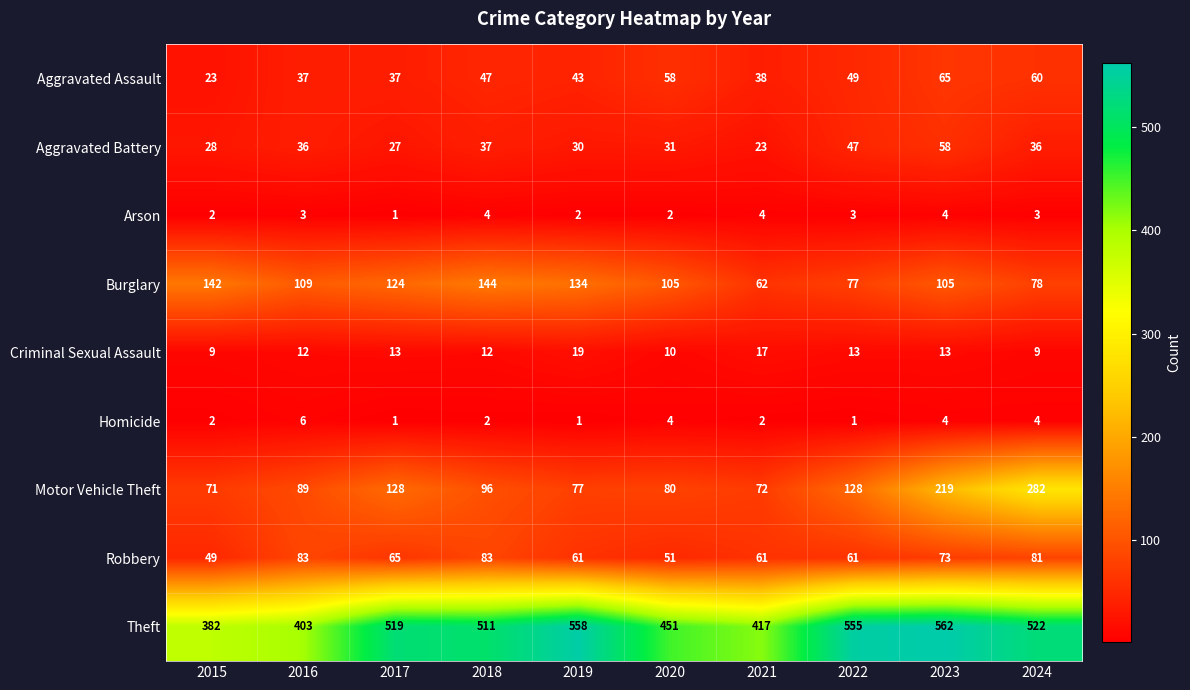

Which series has the largest range (max minus min)?

Motor Vehicle Theft